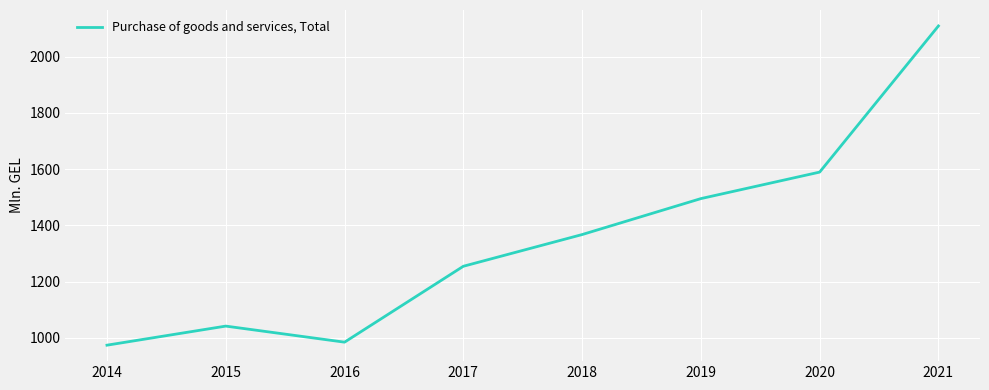

What is the average value?

1351.9